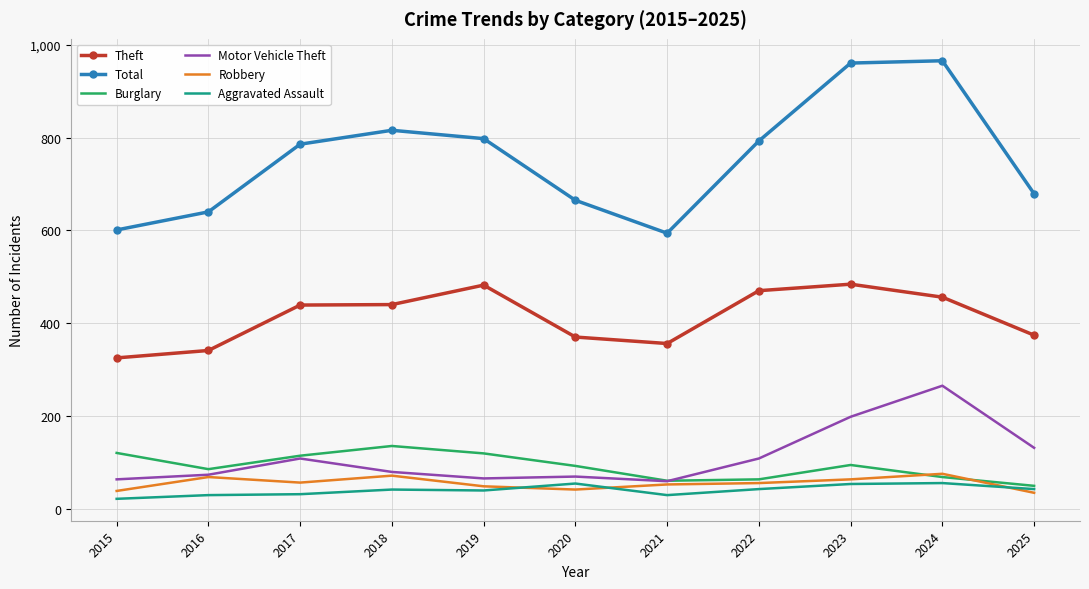

What is the difference between the maximum and minimum values in the Theft series?

159